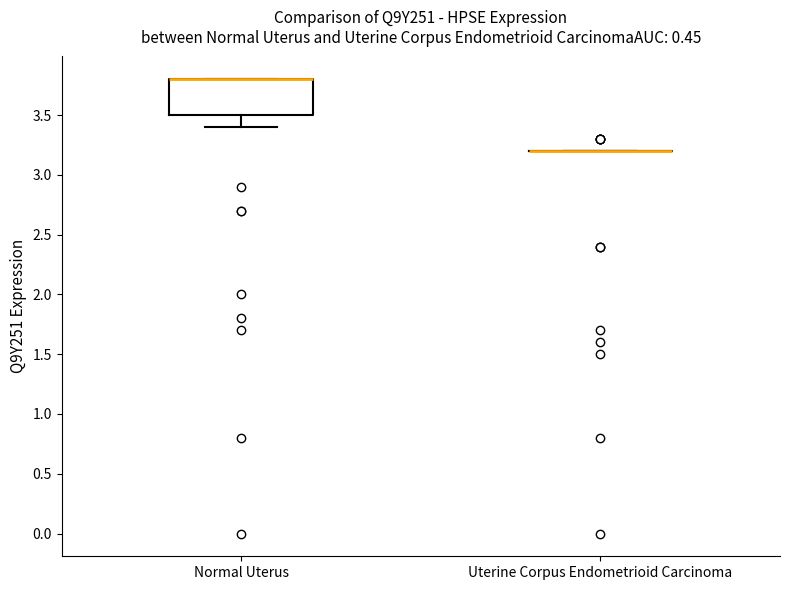

Reading left to right, read every box against the y-axis: the position of its median line, the range the box covers, and the ends of its whiskers. The values are not printed on the chart, so give them approximately, as read against the axis.

Normal Uterus: median 3.8 (drawn on the box's upper edge), box 3.5 to 3.8, whiskers 3.4 to 3.8
Uterine Corpus Endometrioid Carcinoma: box collapsed to a line at 3.2, whiskers 3.2 to 3.2